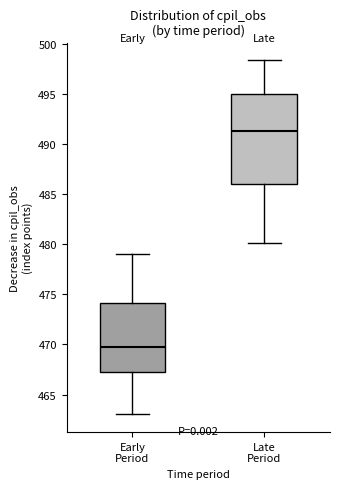

Which box is the tallest, from its lower edge to its upper edge?

Late Period